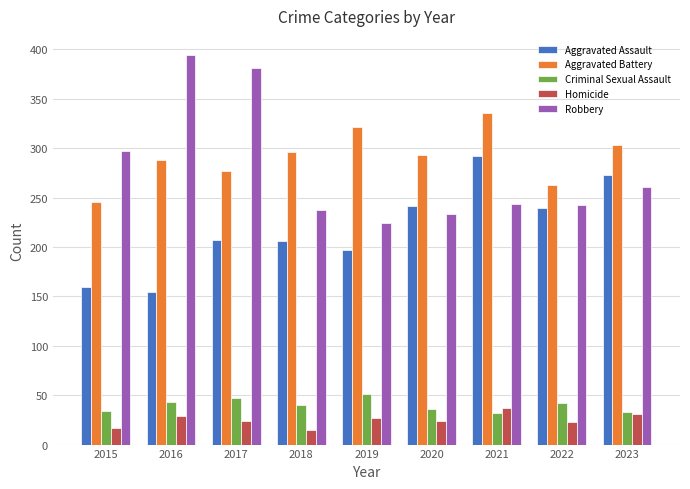

What is the difference between the maximum and second lowest values in the Robbery series?

161